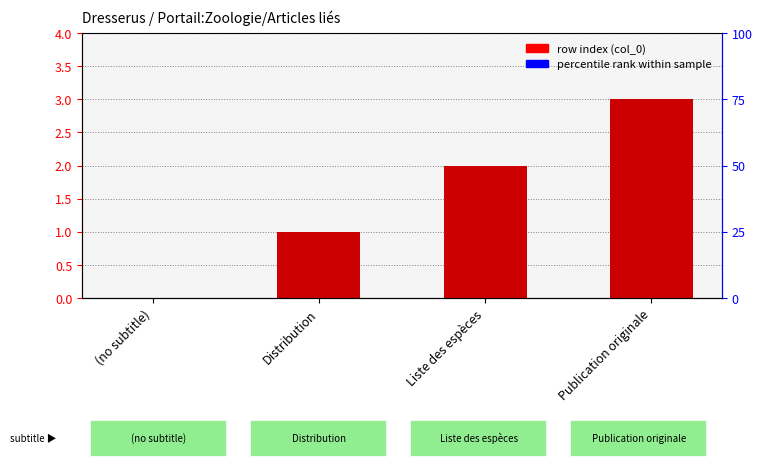

Between Publication originale and Liste des espèces, which is larger?

Publication originale